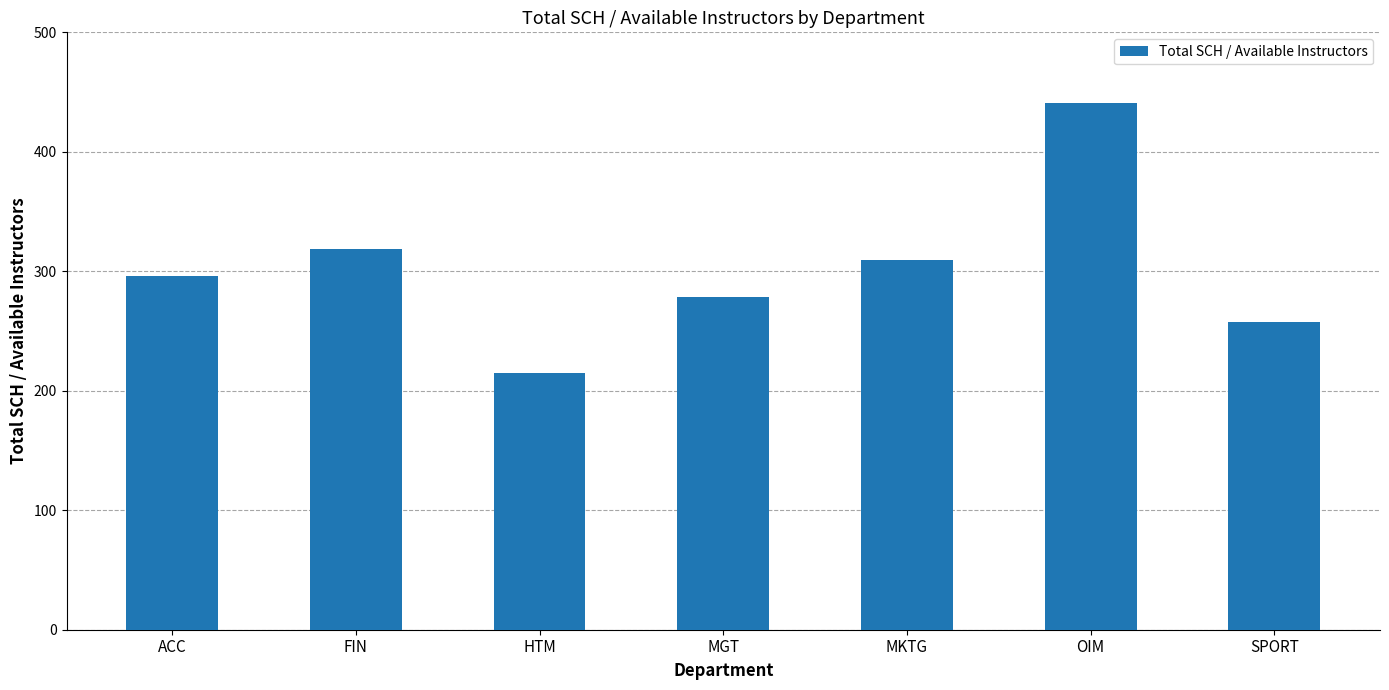

True or false: the data shows 73.5 at FIN.

False